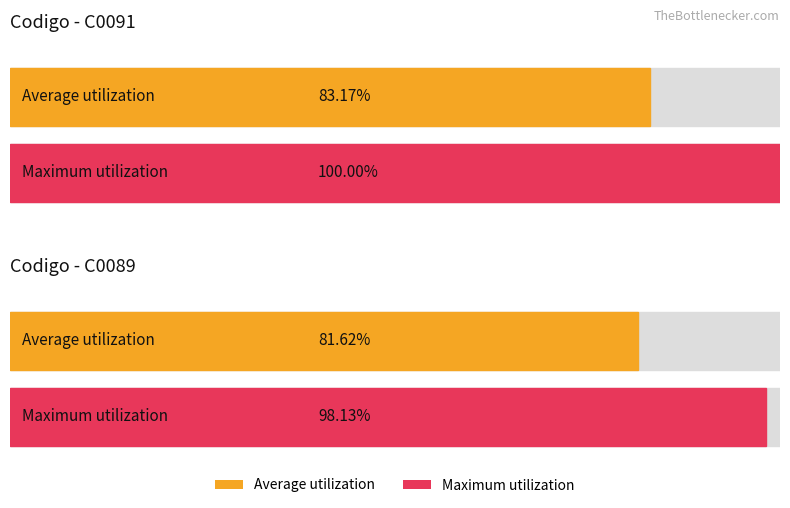

What is the minimum value for Average utilization?

81.6